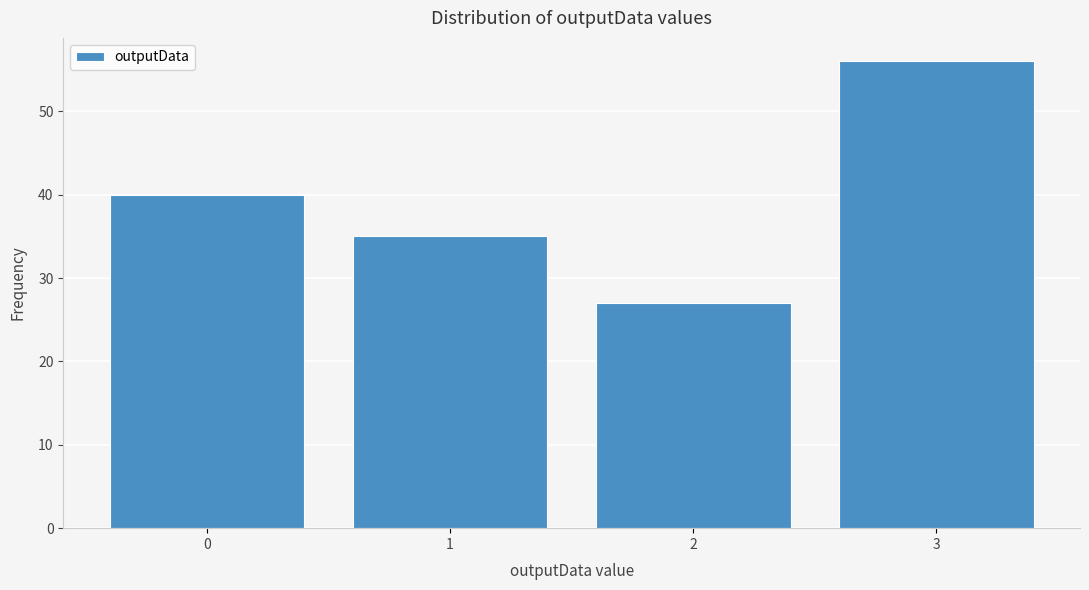

Reading left to right, what are all the values shown in this chart?

40	35	27	56